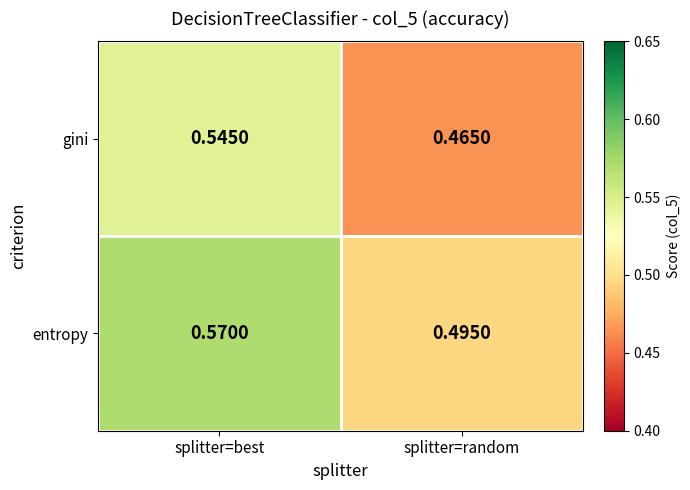

How many series are shown in this chart?

2